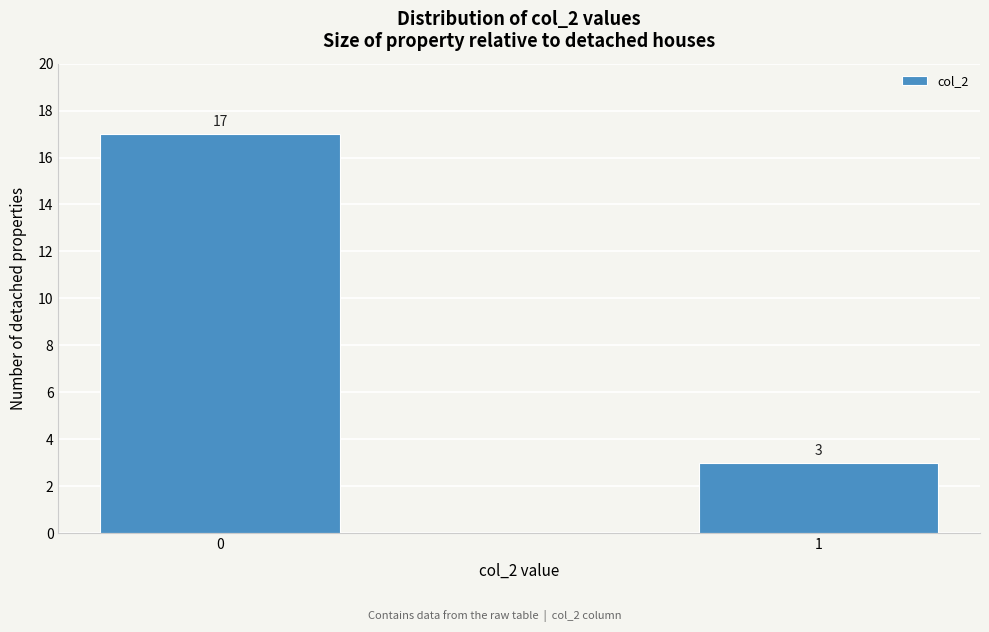

Reading left to right, extract all data points from this chart.

17	3